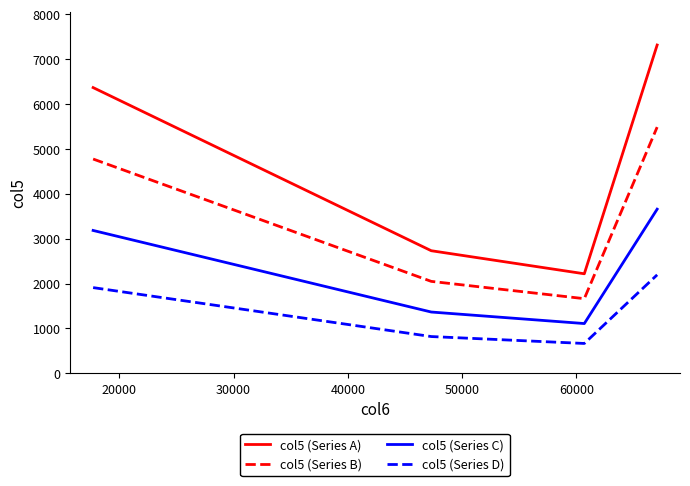

Which series has the widest spread of values?

col5 (Series A)